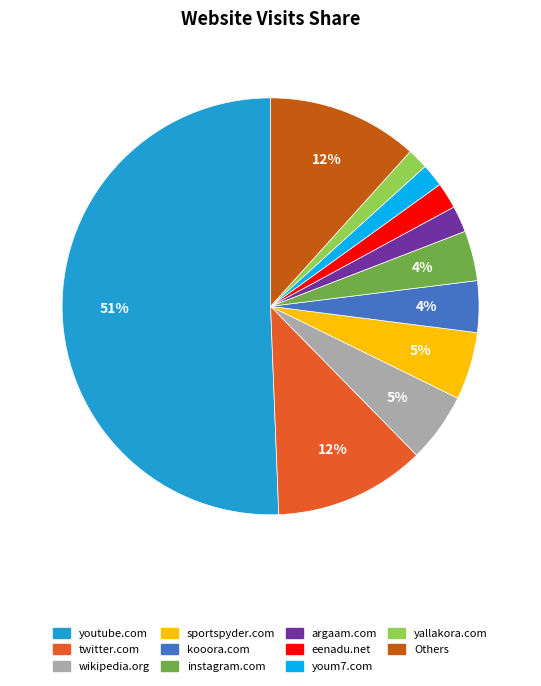

Which slice is the largest?

youtube.com